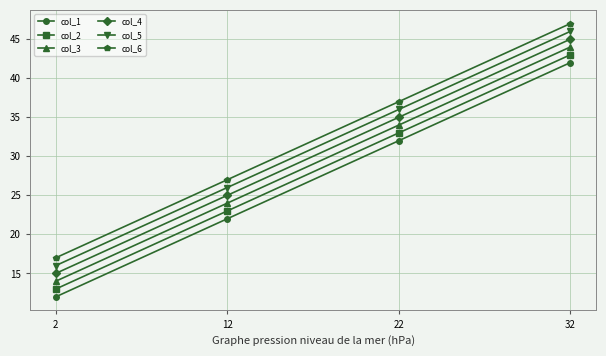

Is it true that col_3 equals 14 at 2?

True